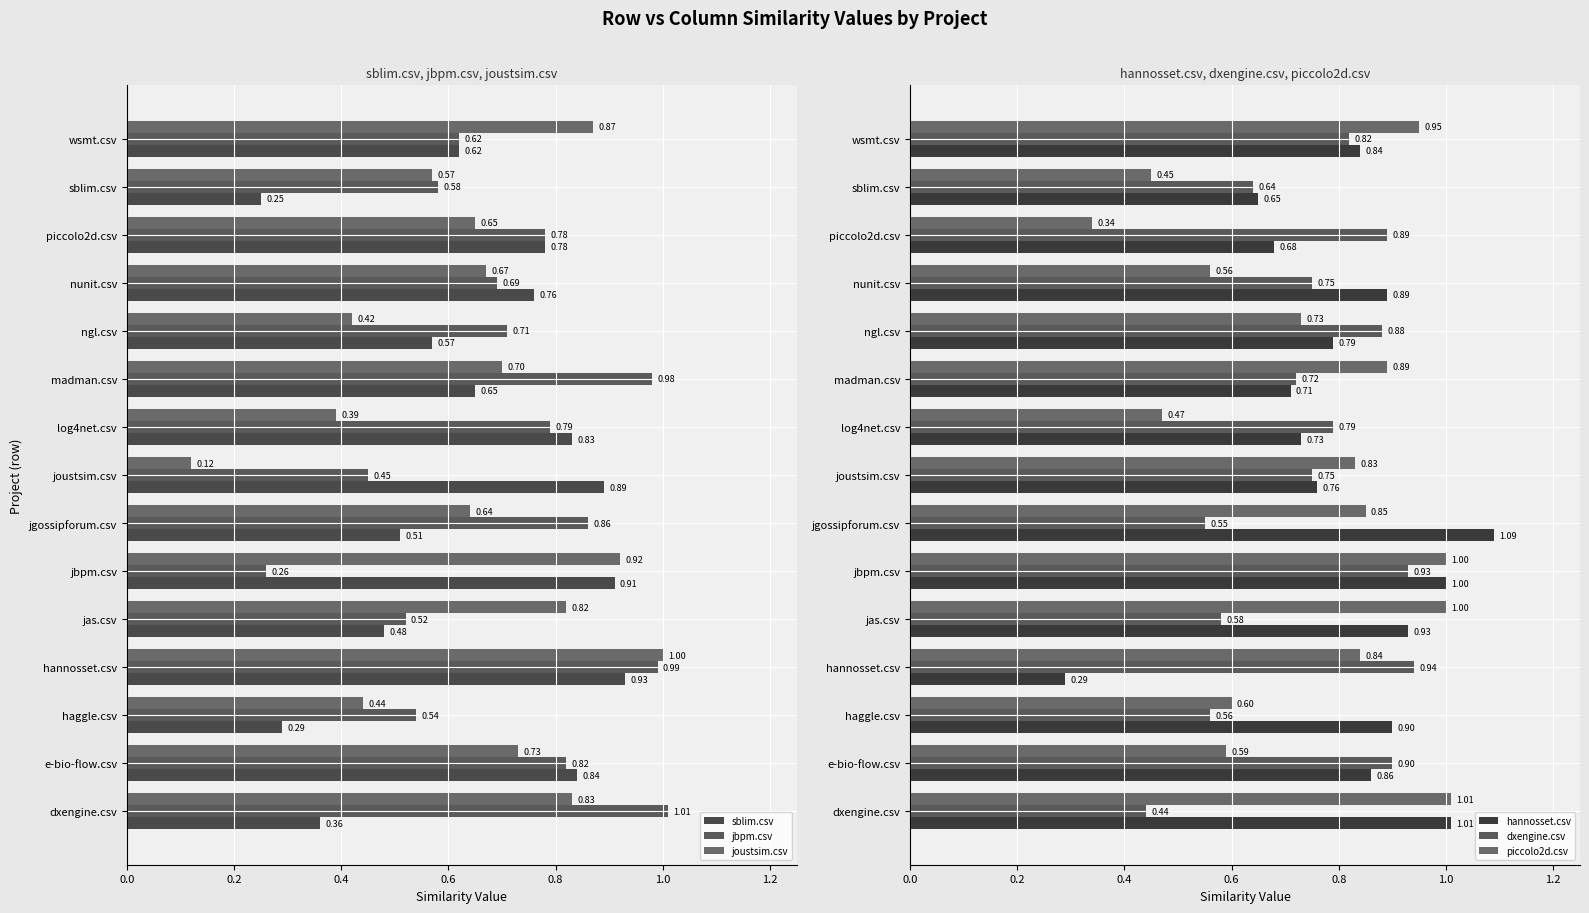

What is the label of the 12th bar from the right?

hannosset.csv